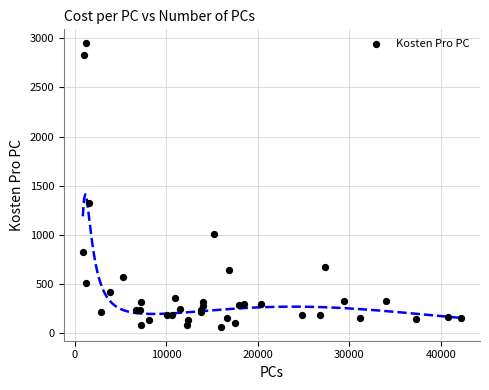

What Y value in the scatter plot is closest to 1506?

1322.9